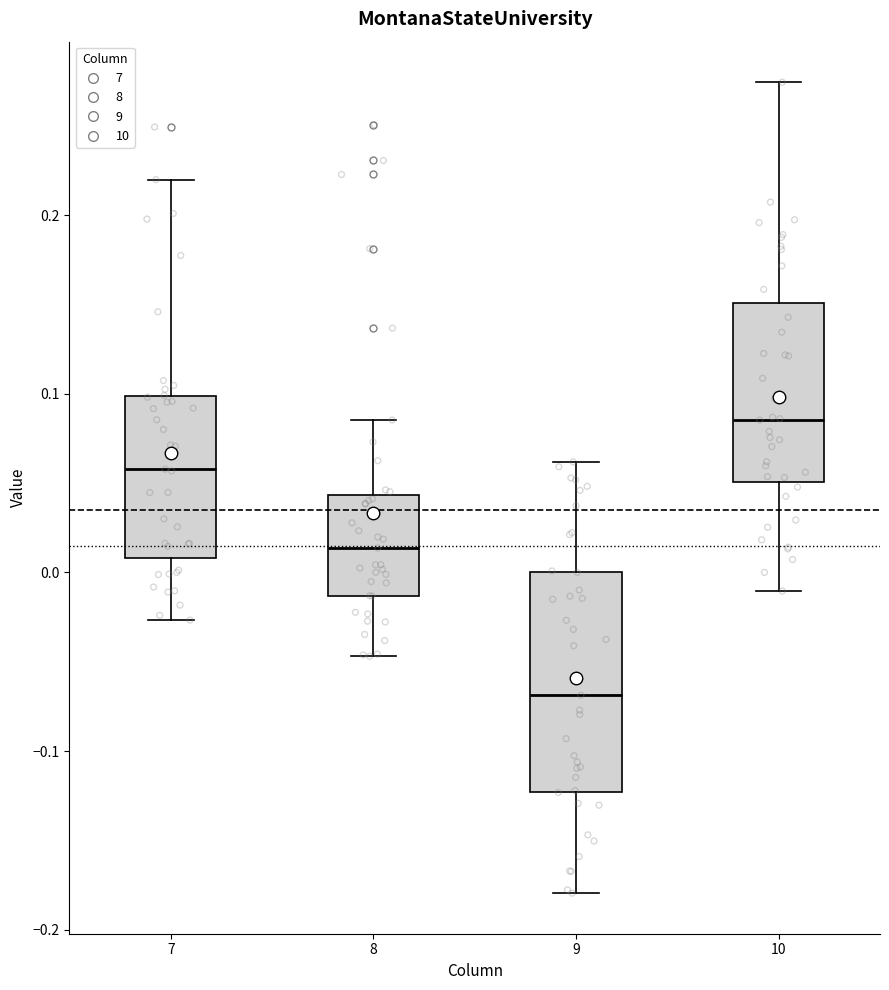

Where does the median line of the box at x = 10 sit on the y-axis? The values are not printed on the chart, so give them approximately, as read against the axis.

0.09